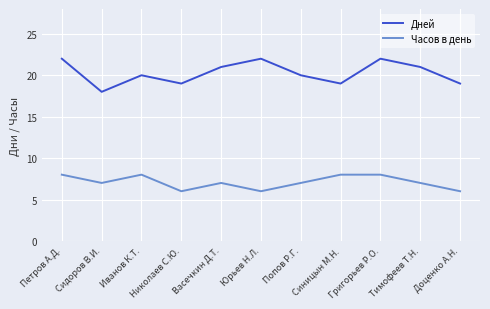

At how many categories does at least one series exceed 7?

11